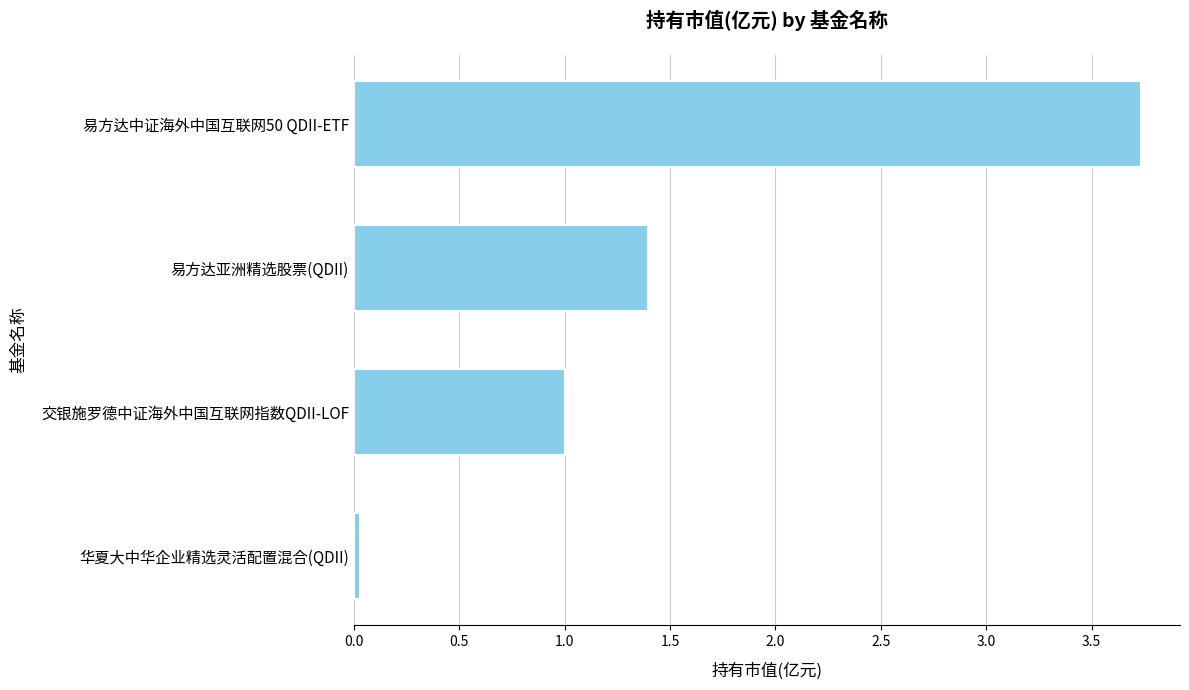

List the labels in order of value, largest first.

易方达中证海外中国互联网50 QDII-ETF, 易方达亚洲精选股票(QDII), 交银施罗德中证海外中国互联网指数QDII-LOF, 华夏大中华企业精选灵活配置混合(QDII)